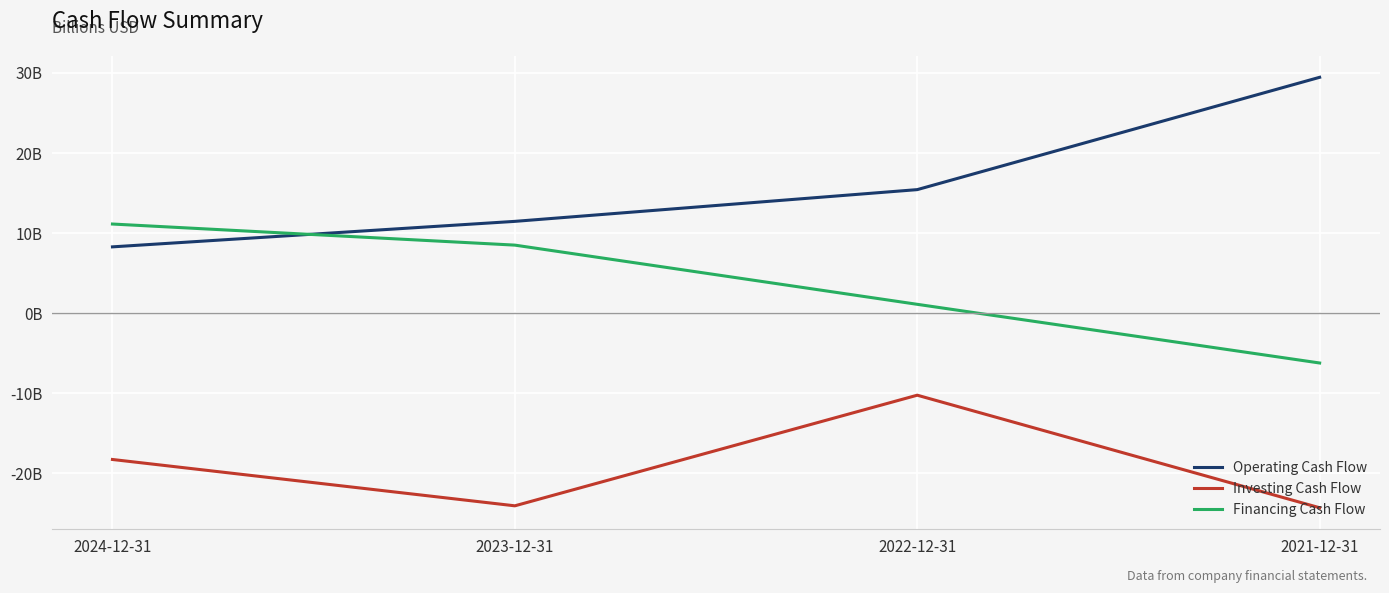

Rank the categories by Investing Cash Flow value from highest to lowest.

2022-12-31, 2024-12-31, 2023-12-31, 2021-12-31